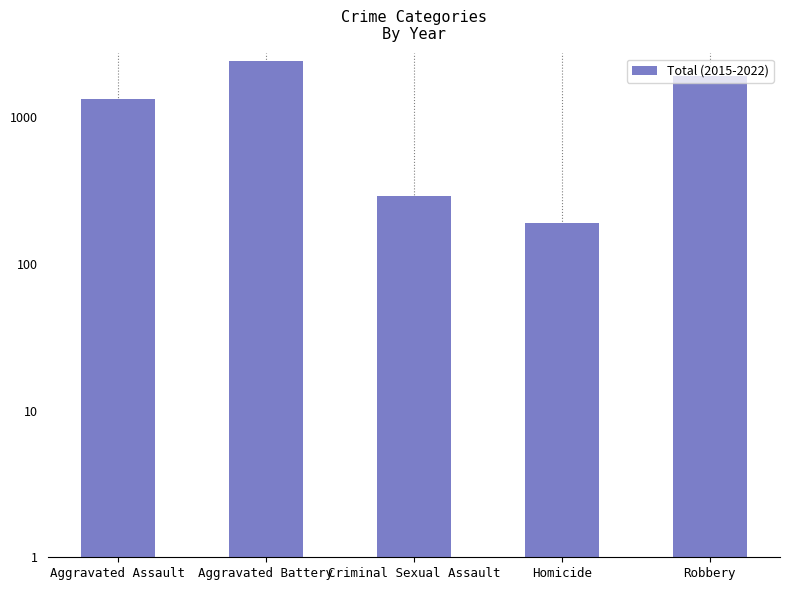

How many data points are above 1347?

2